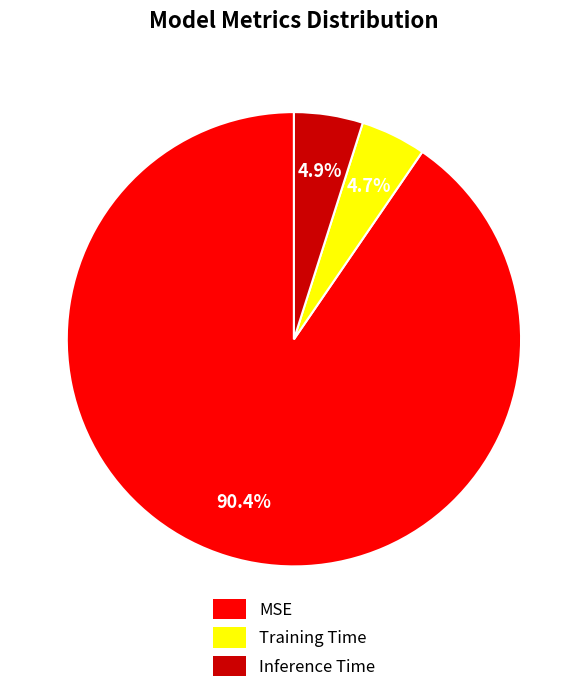

To the nearest percent, what is the average slice percentage?

33%